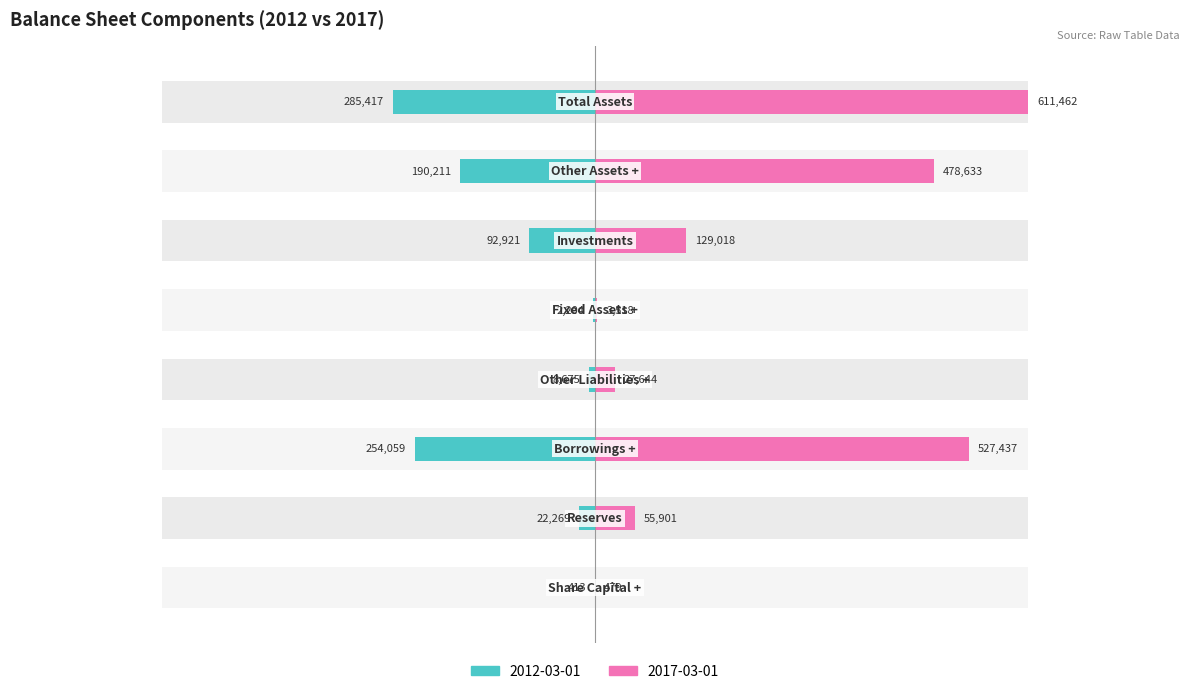

Which category has the highest value across all series?

Total Assets